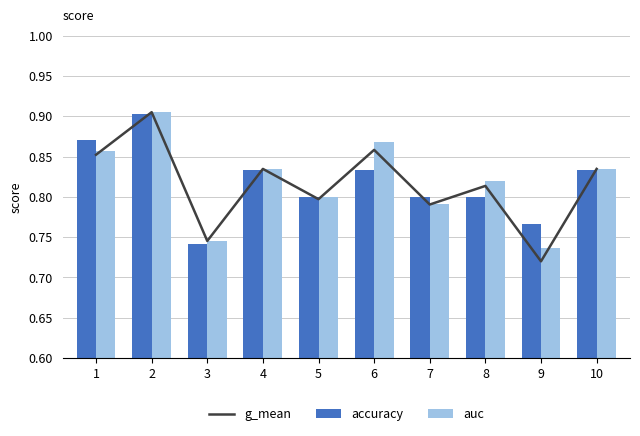

What is the difference between the g_mean values at 3 and 8?

0.1